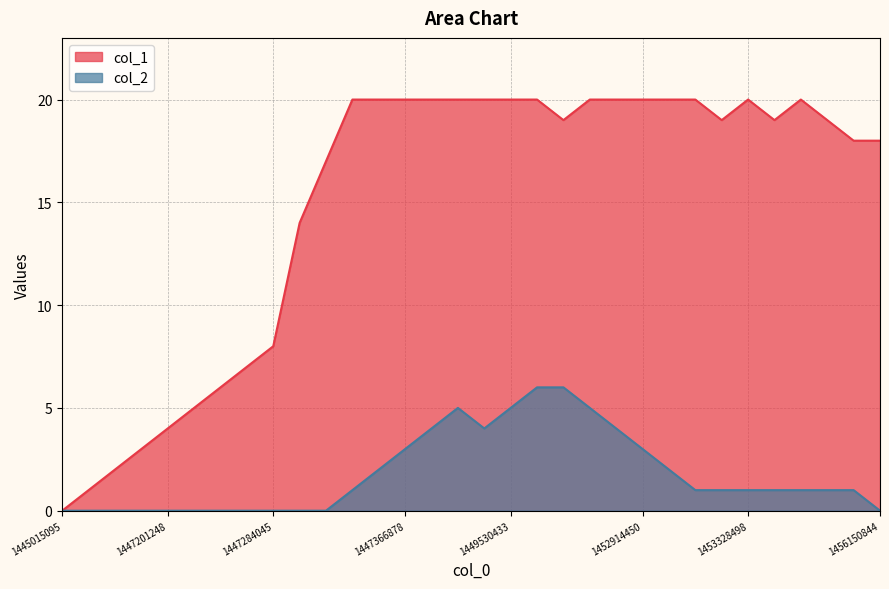

Does the chart have visible grid lines?

Yes